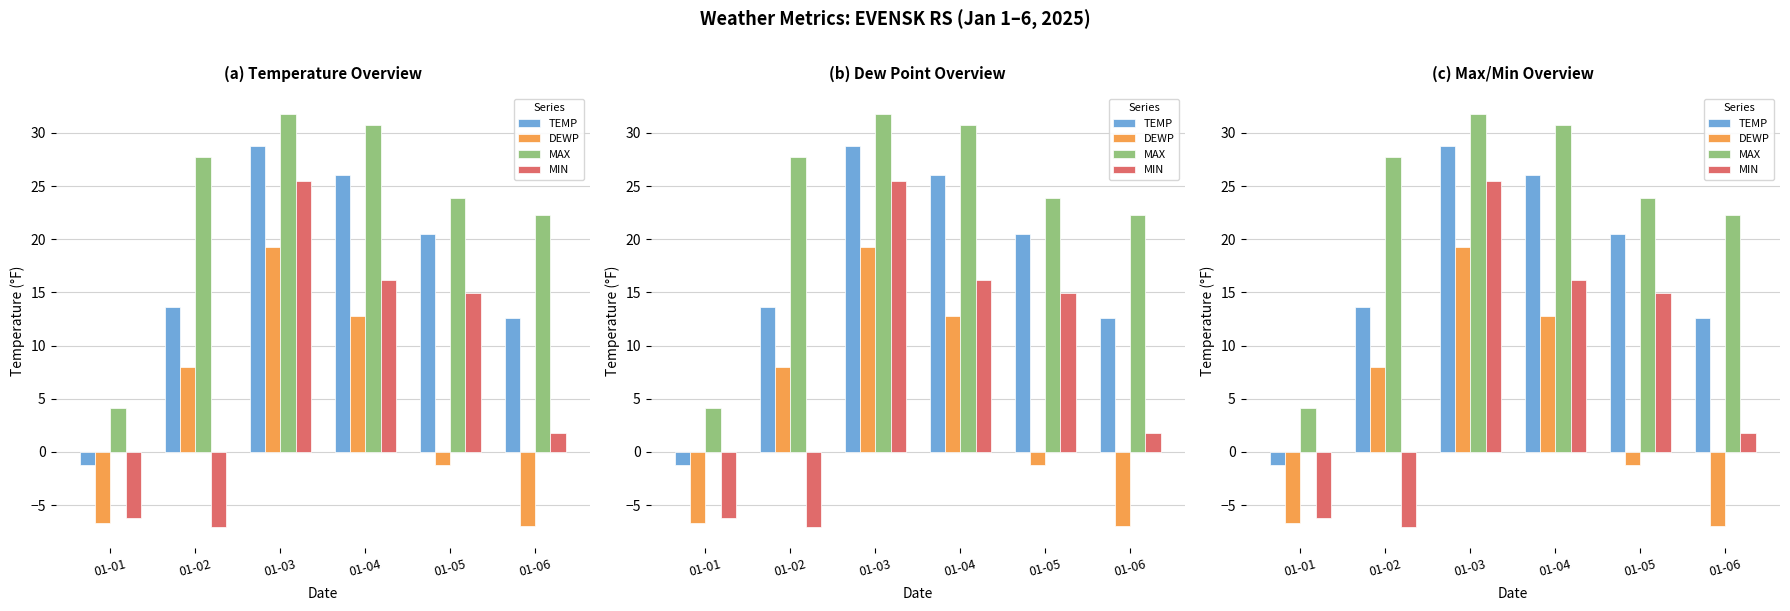

What is the approximate value of MAX at 01-04?

30.7